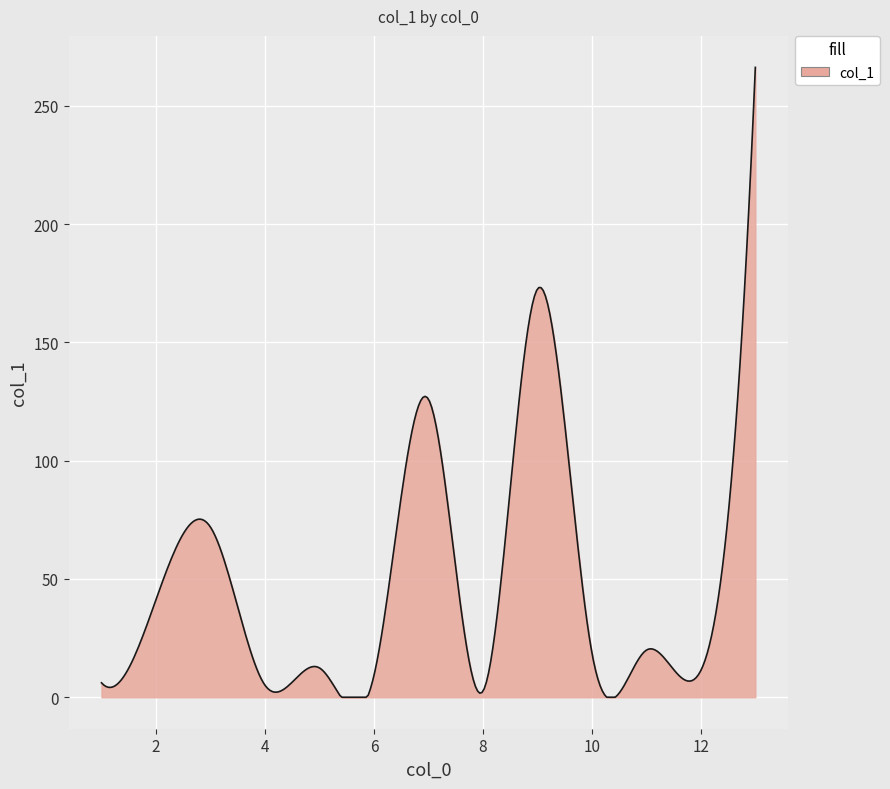

How many lines are shown in the chart?

1